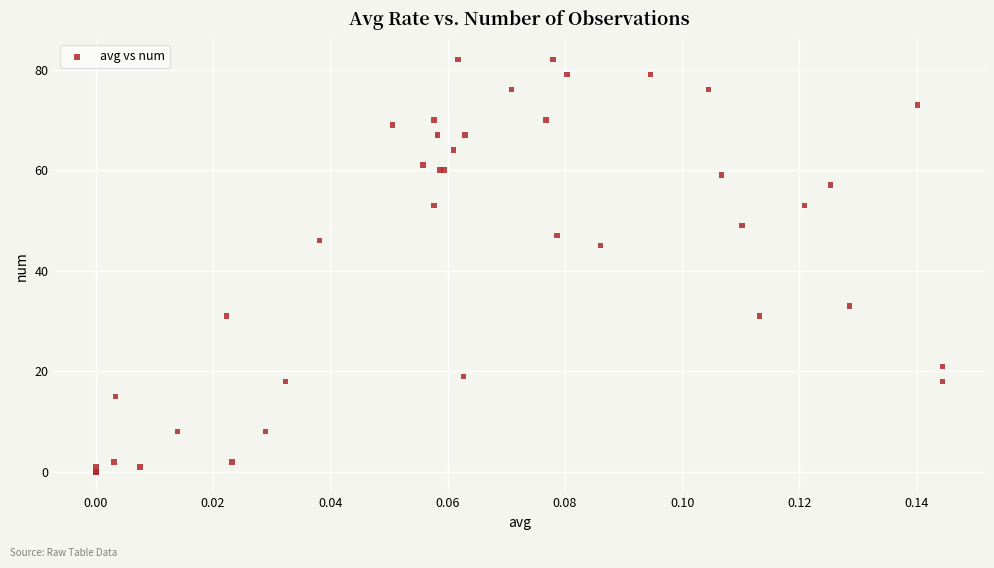

What Y value in the scatter plot is closest to 41?

45